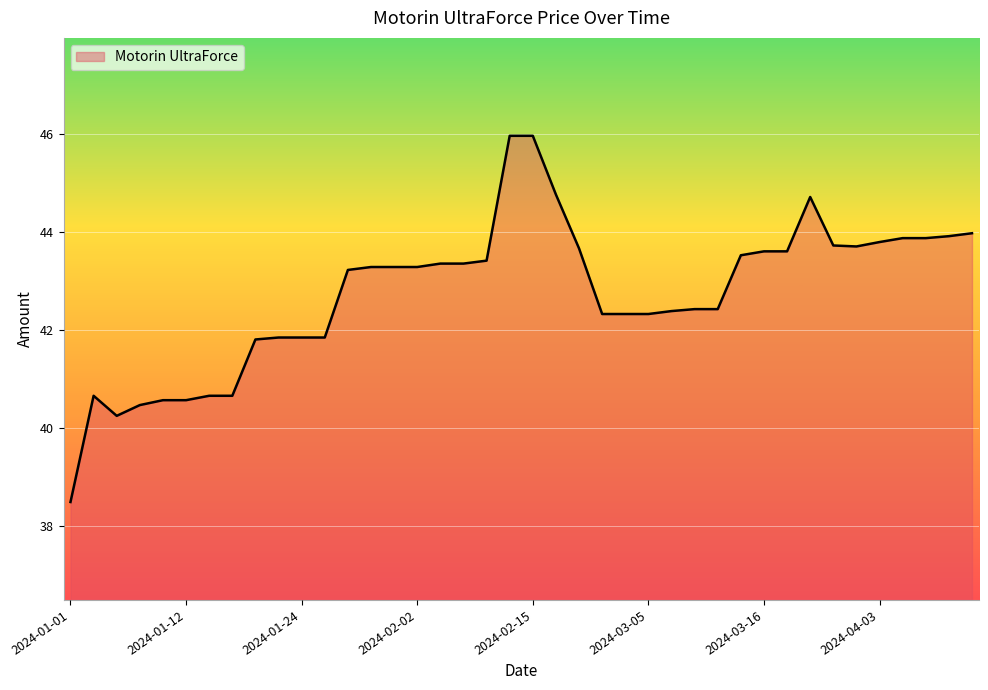

What is the maximum value shown in the chart?

46.0